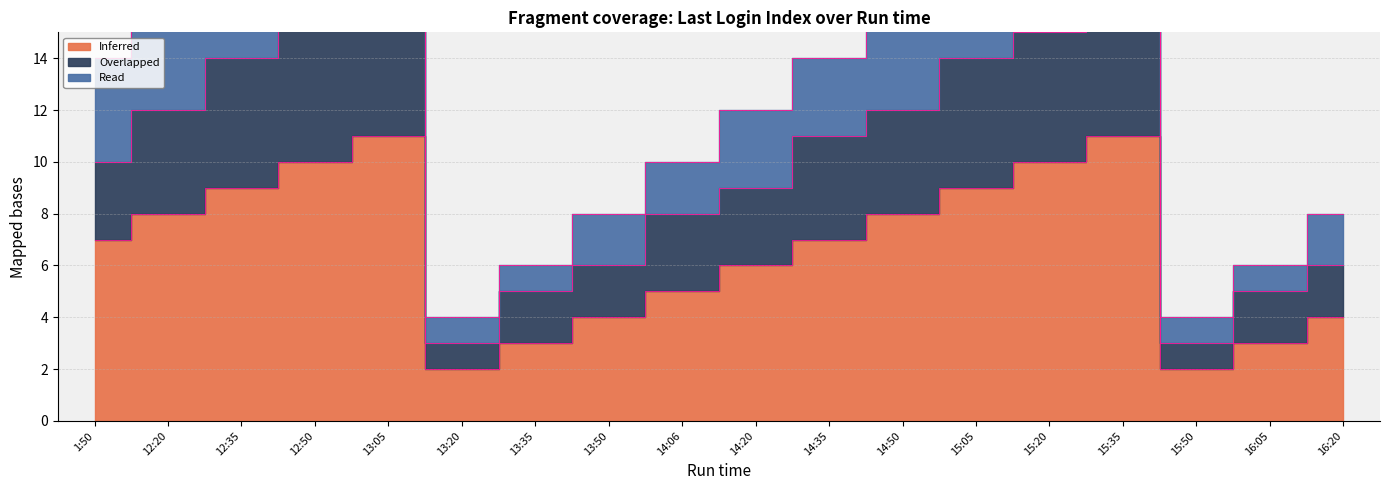

What position from the right is 13:20?

13